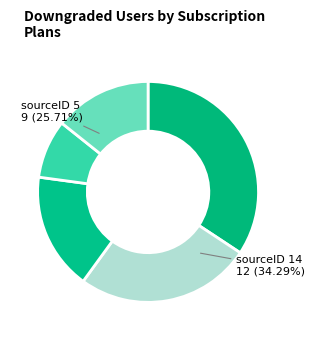

Does 1 account for over 50% of the chart?

No